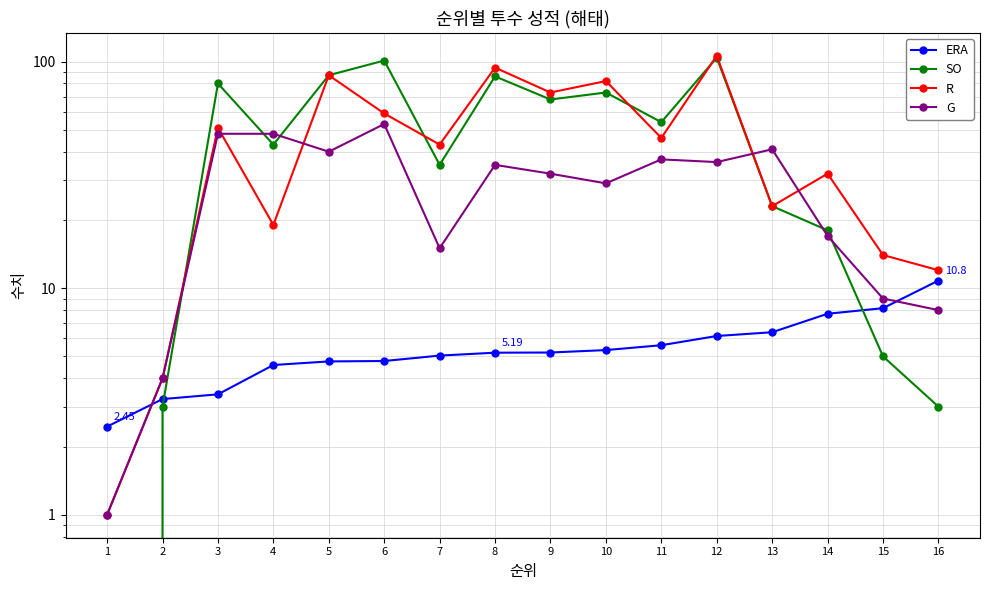

What is the lowest value of the G series?

1.0